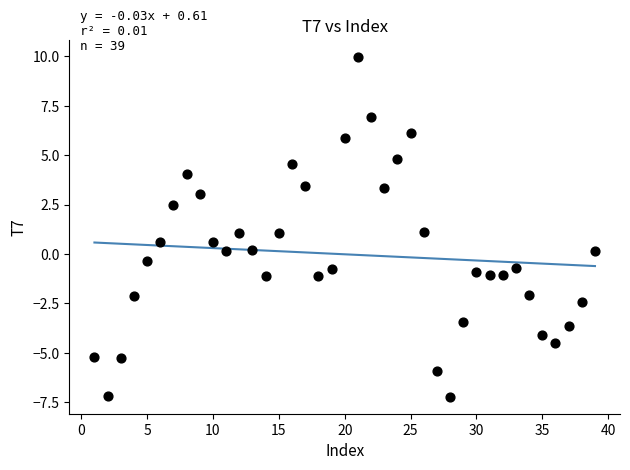

What is the range of Y values (max minus min)?

17.2